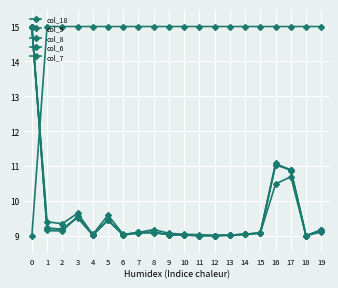

What is the value of the col_7 point at the 9th from the left?

9.2